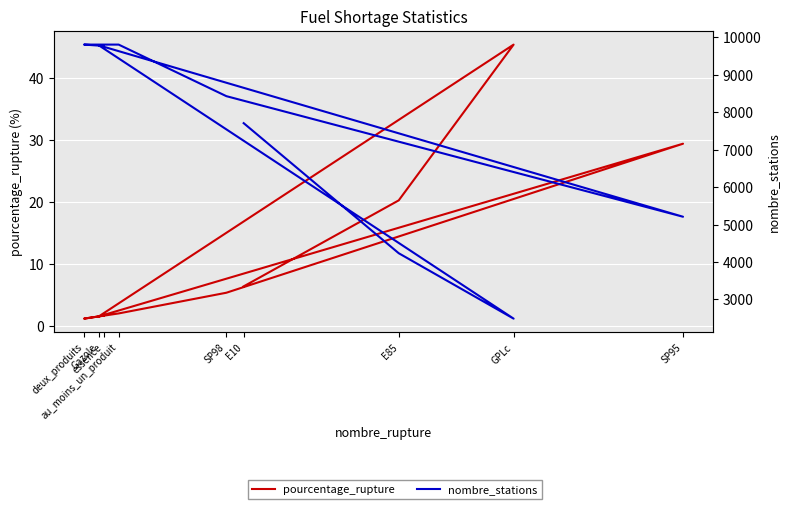

Is the value of pourcentage_rupture at E10 greater than the value of nombre_stations at essence?

No